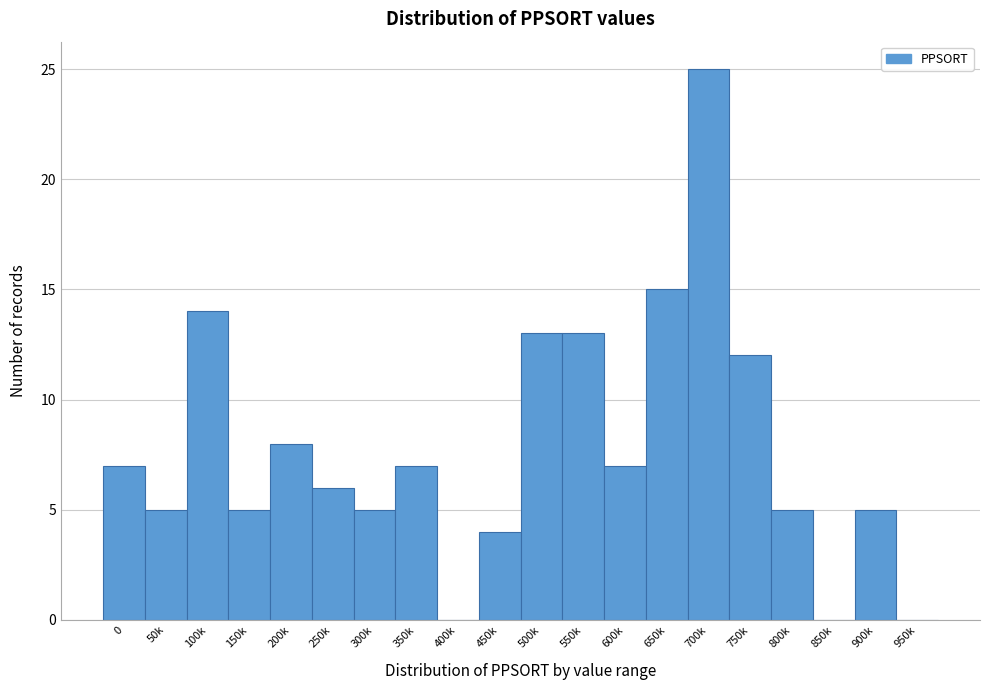

Reading left to right, what are all the values shown in this chart?

0=7	50k=5	100k=14	150k=5	200k=8	250k=6	300k=5	350k=7	400k=0	450k=4	500k=13	550k=13	600k=7	650k=15	700k=25	750k=12	800k=5	850k=0	900k=5	950k=0